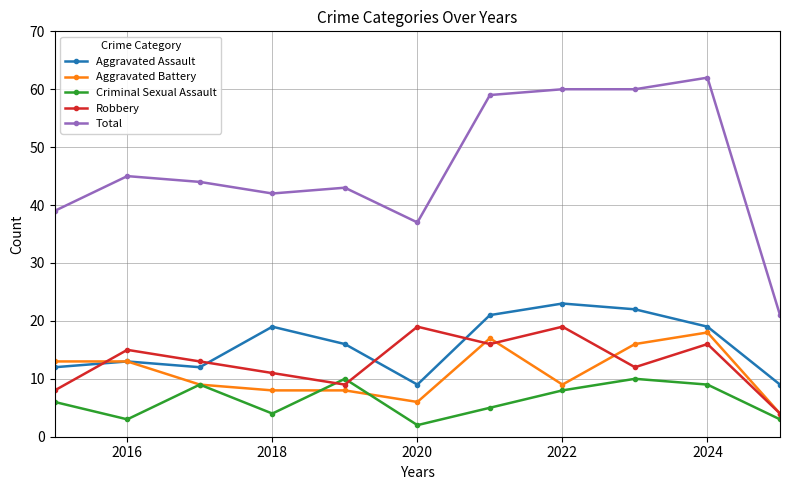

True or false: Total and Criminal Sexual Assault intersect in this chart.

False